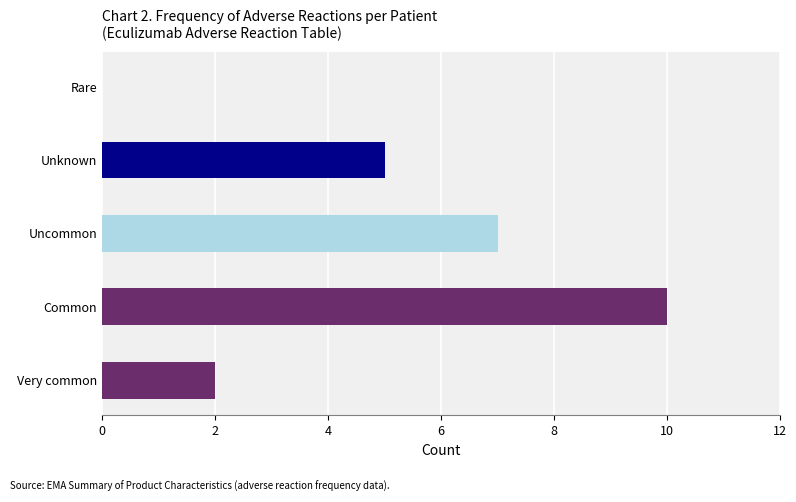

How many values are between 2 and 7?

3